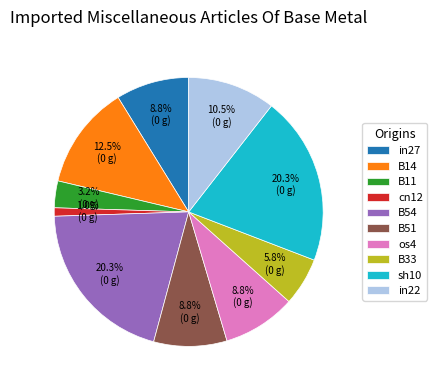

How many slices are in this pie chart?

10